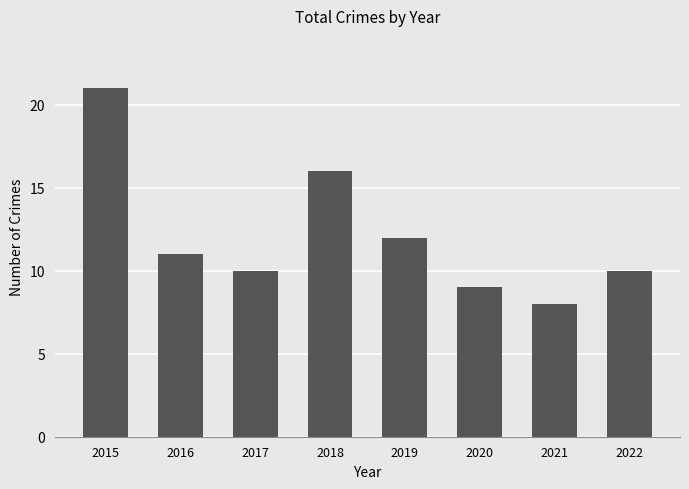

Reading left to right, list all the values displayed in this chart.

21	11	10	16	12	9	8	10